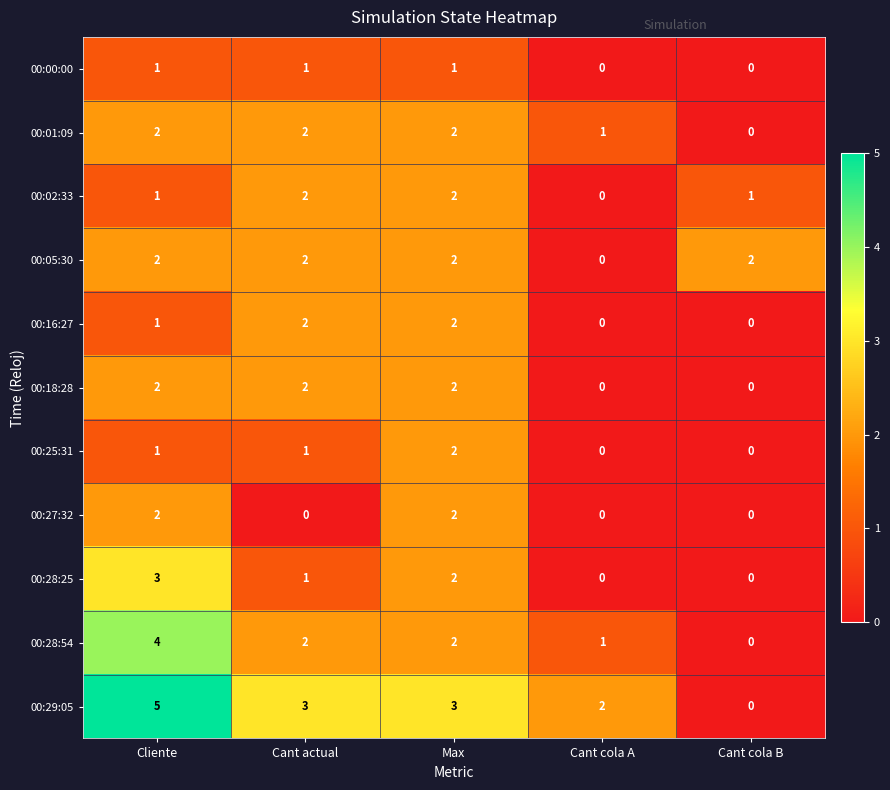

Where is 00:16:27 nearest to the value 1?

Cliente